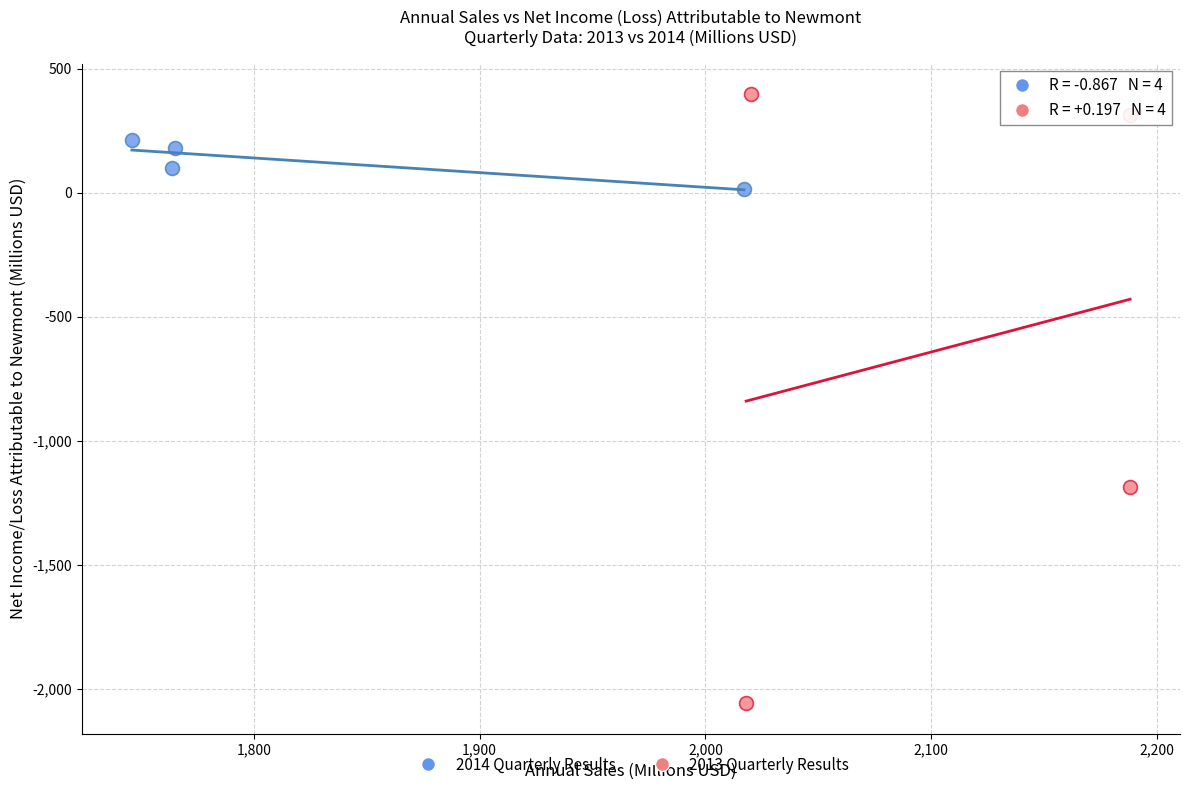

Which series has the widest spread of Y values?

2013 Quarterly Results